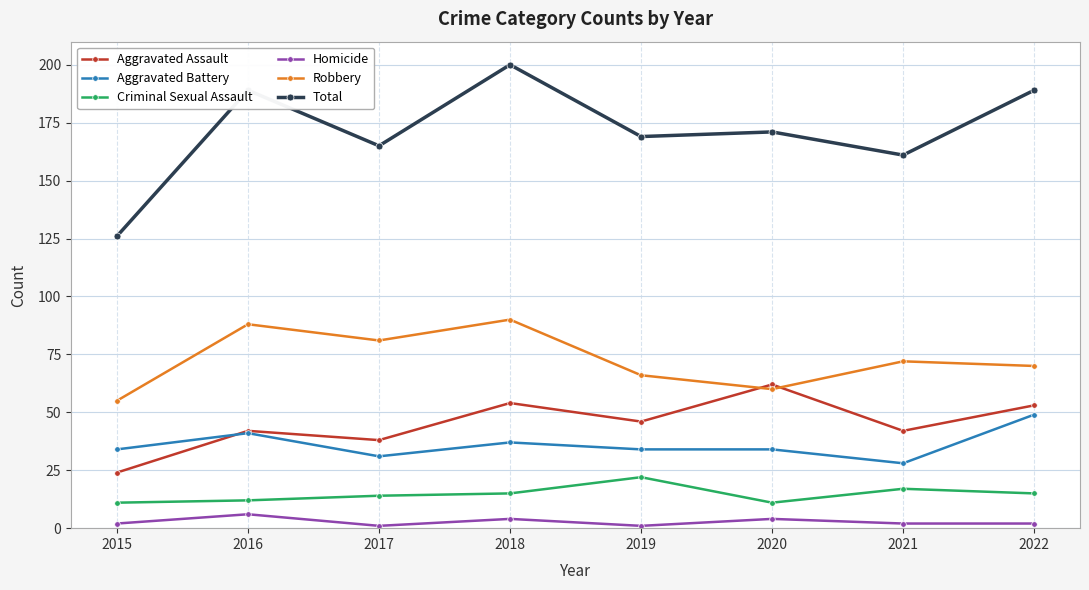

Does the chart display data point markers on the line(s)?

Yes